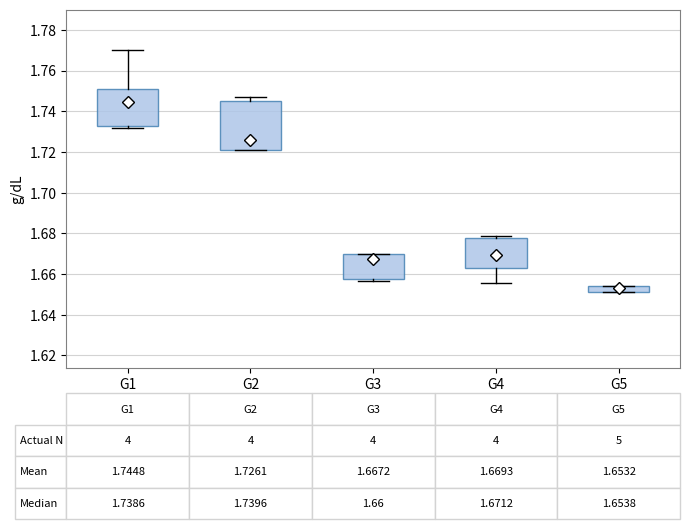

Comparing the boxes themselves (not the whiskers), which one is the tallest?

G2